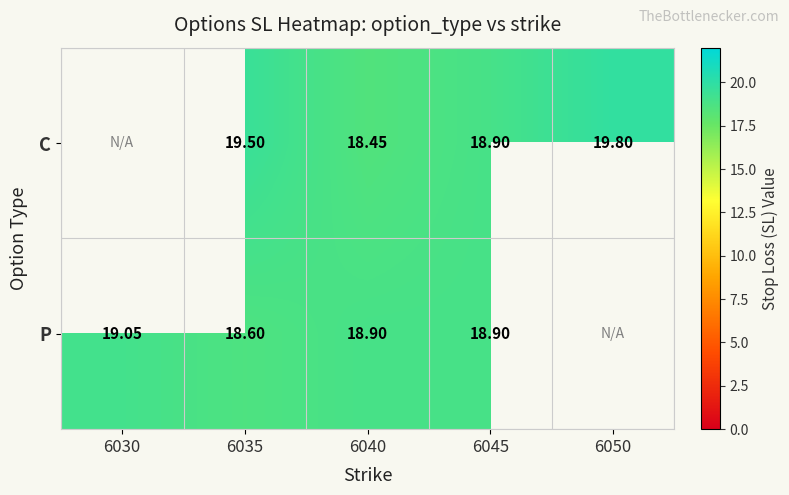

What is the smallest value displayed?

18.4